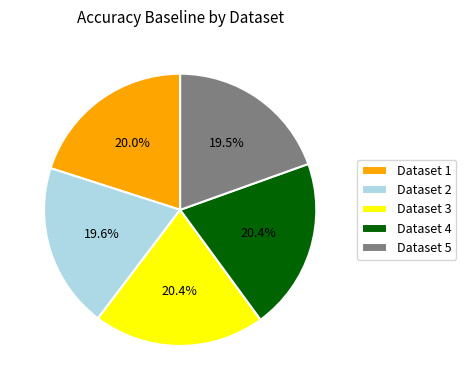

How much of the chart is everything except Dataset 4?

79.6%